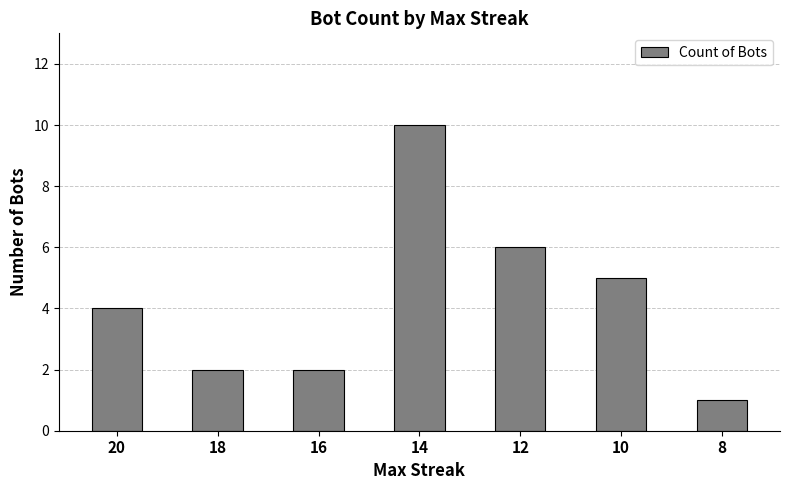

Reading right to left, extract all data points from this chart.

8=1	10=5	12=6	14=10	16=2	18=2	20=4